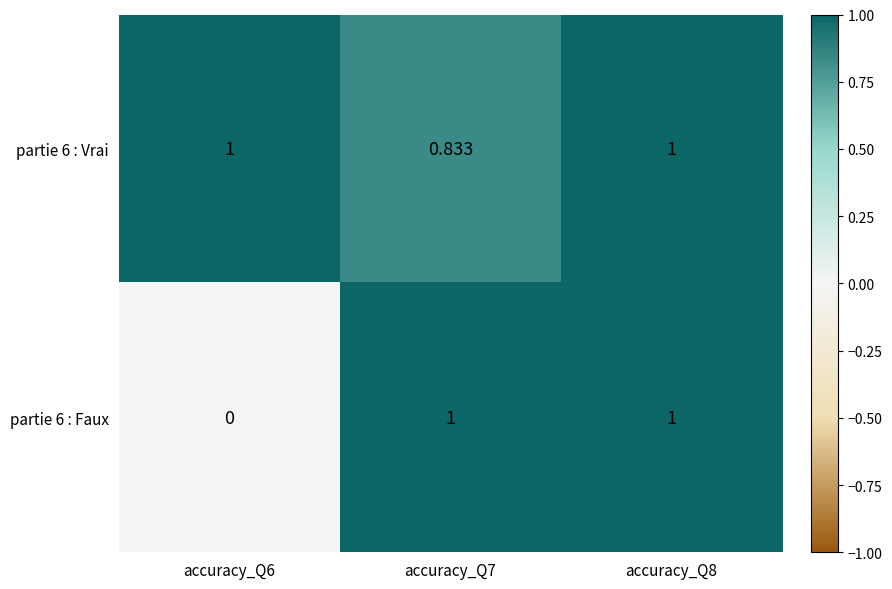

Is the value of partie 6 : Vrai at accuracy_Q7 greater than the value of partie 6 : Faux at accuracy_Q7?

No